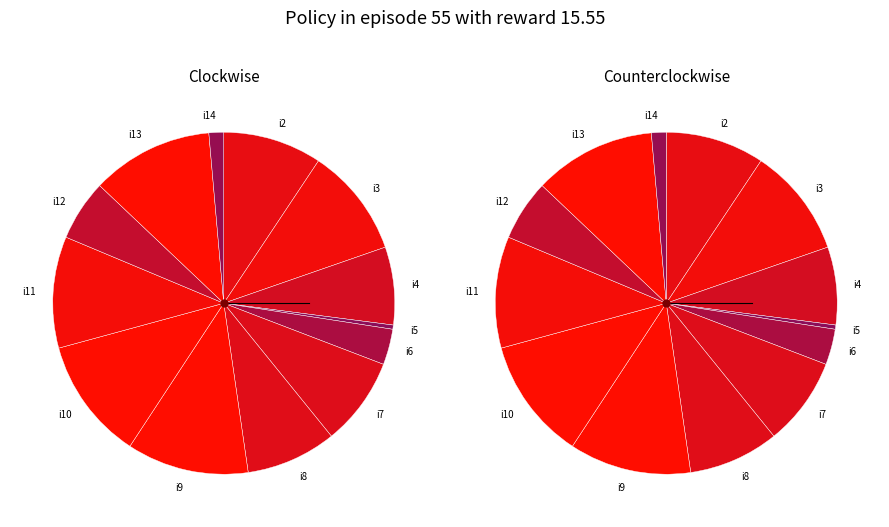

True or false: i13 accounts for 12% of the total.

True